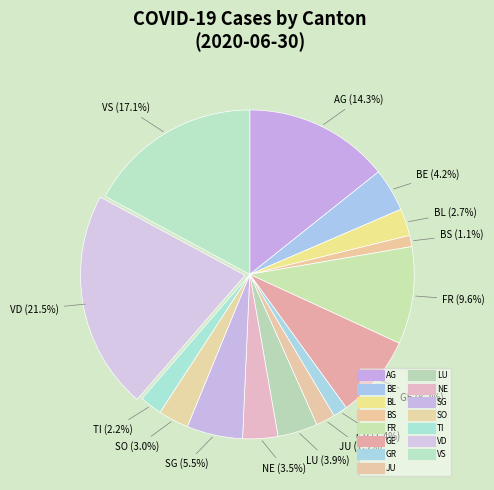

Count the number of slices in the pie.

15